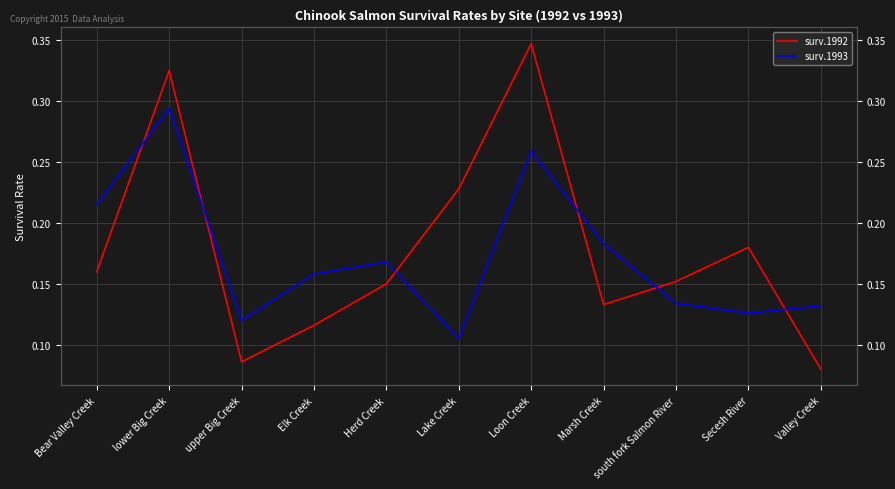

Which series has the largest range (max minus min)?

surv.1992